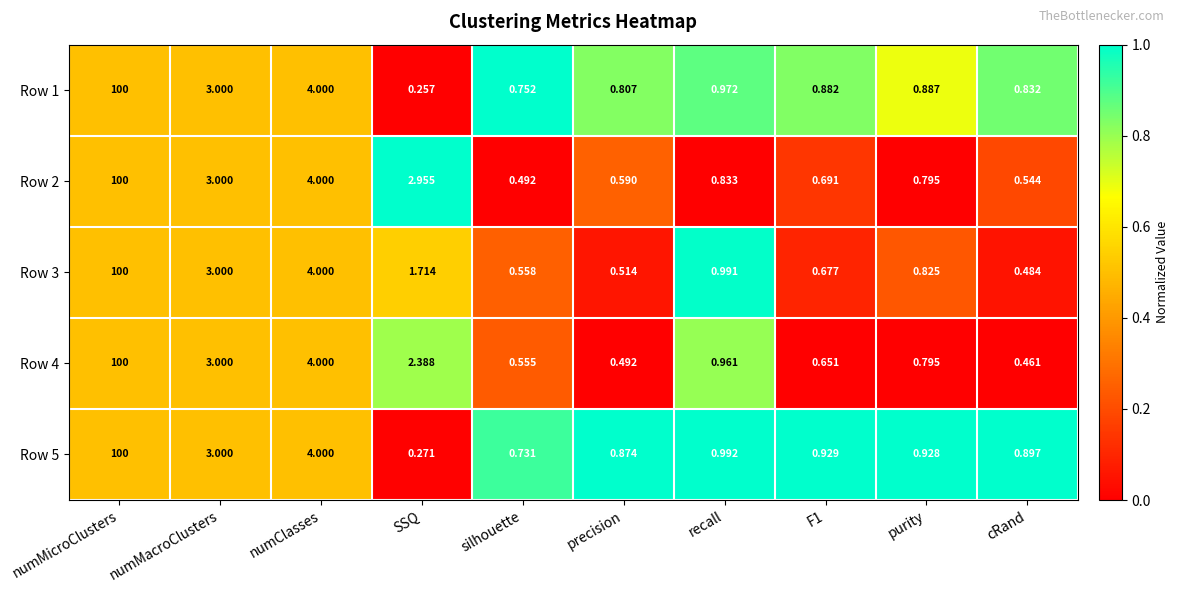

Which category has the lowest value in the Row 2 series?

silhouette